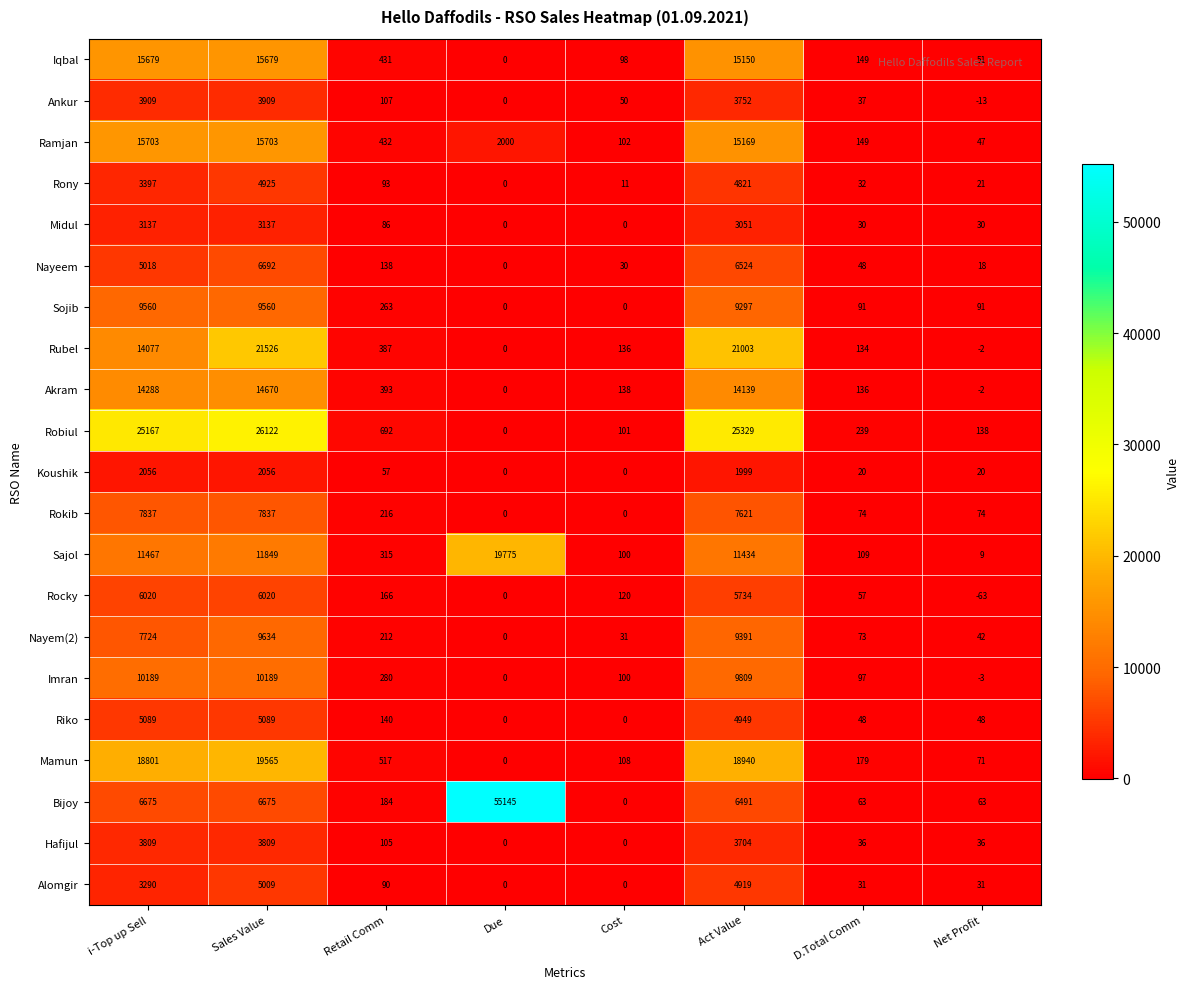

What is the approximate value of Nayeem at D.Total Comm?

48